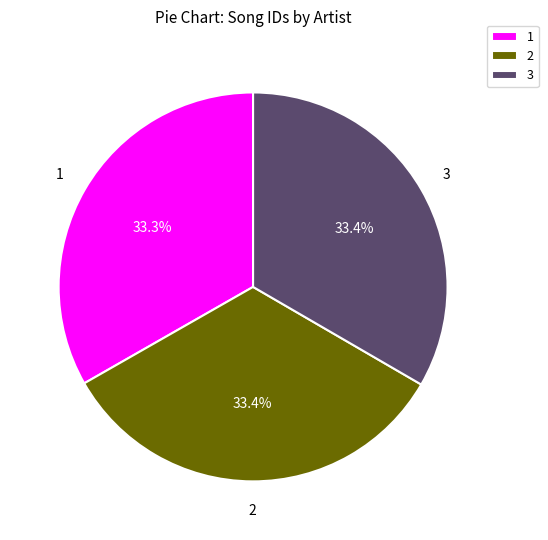

Count the number of slices in the pie.

3